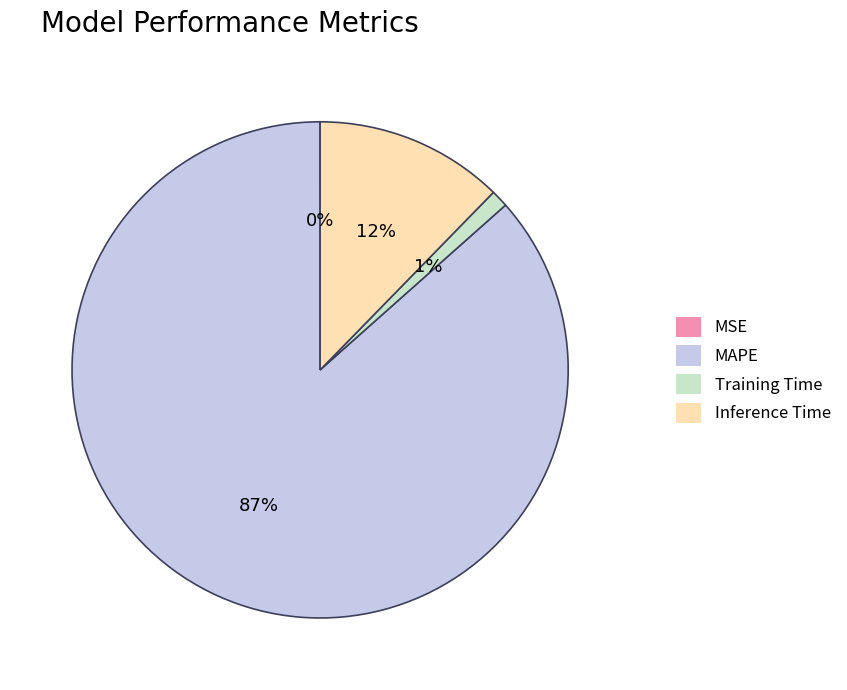

The MAPE slice represents 87% of the pie. True or false?

True